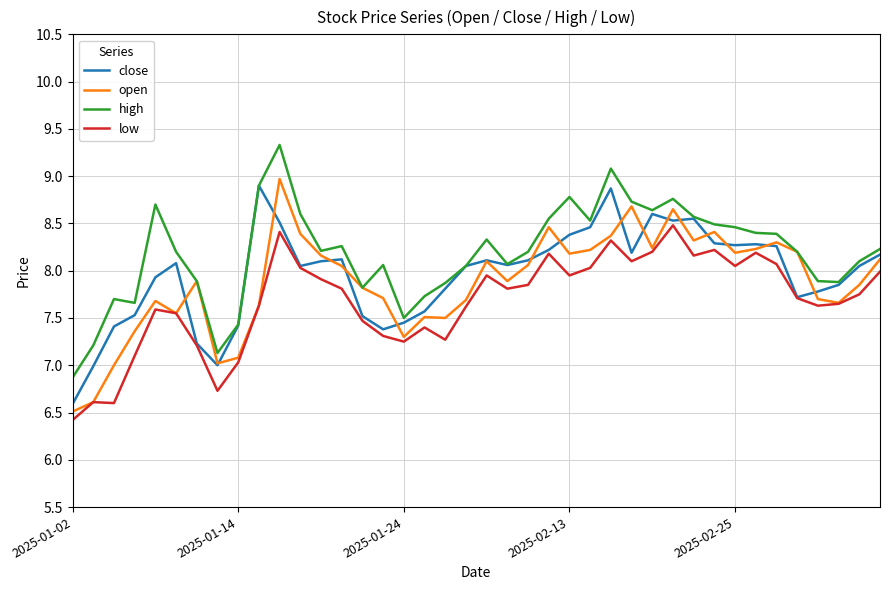

What is the difference between the second highest and minimum values in the high series?

2.2